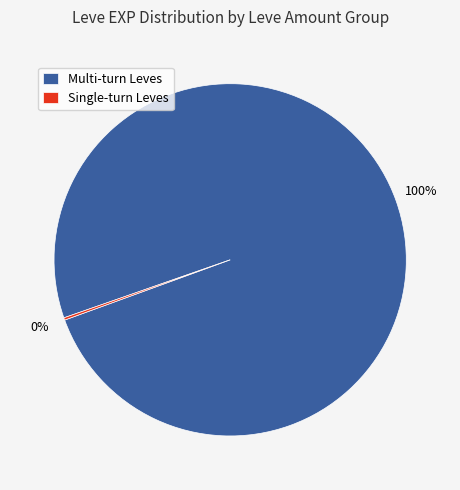

The Multi-turn Leves slice represents 100% of the pie. True or false?

True